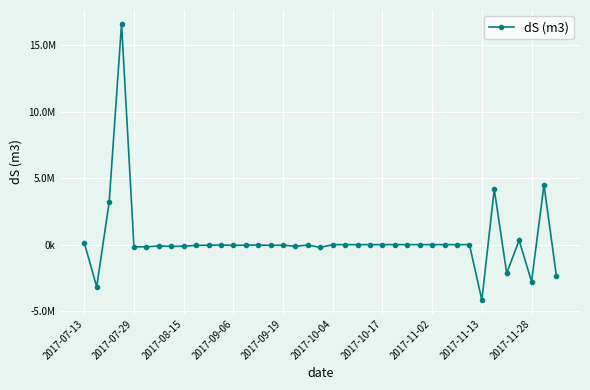

How many points are higher than both their immediate neighbors (excluding endpoints)?

13